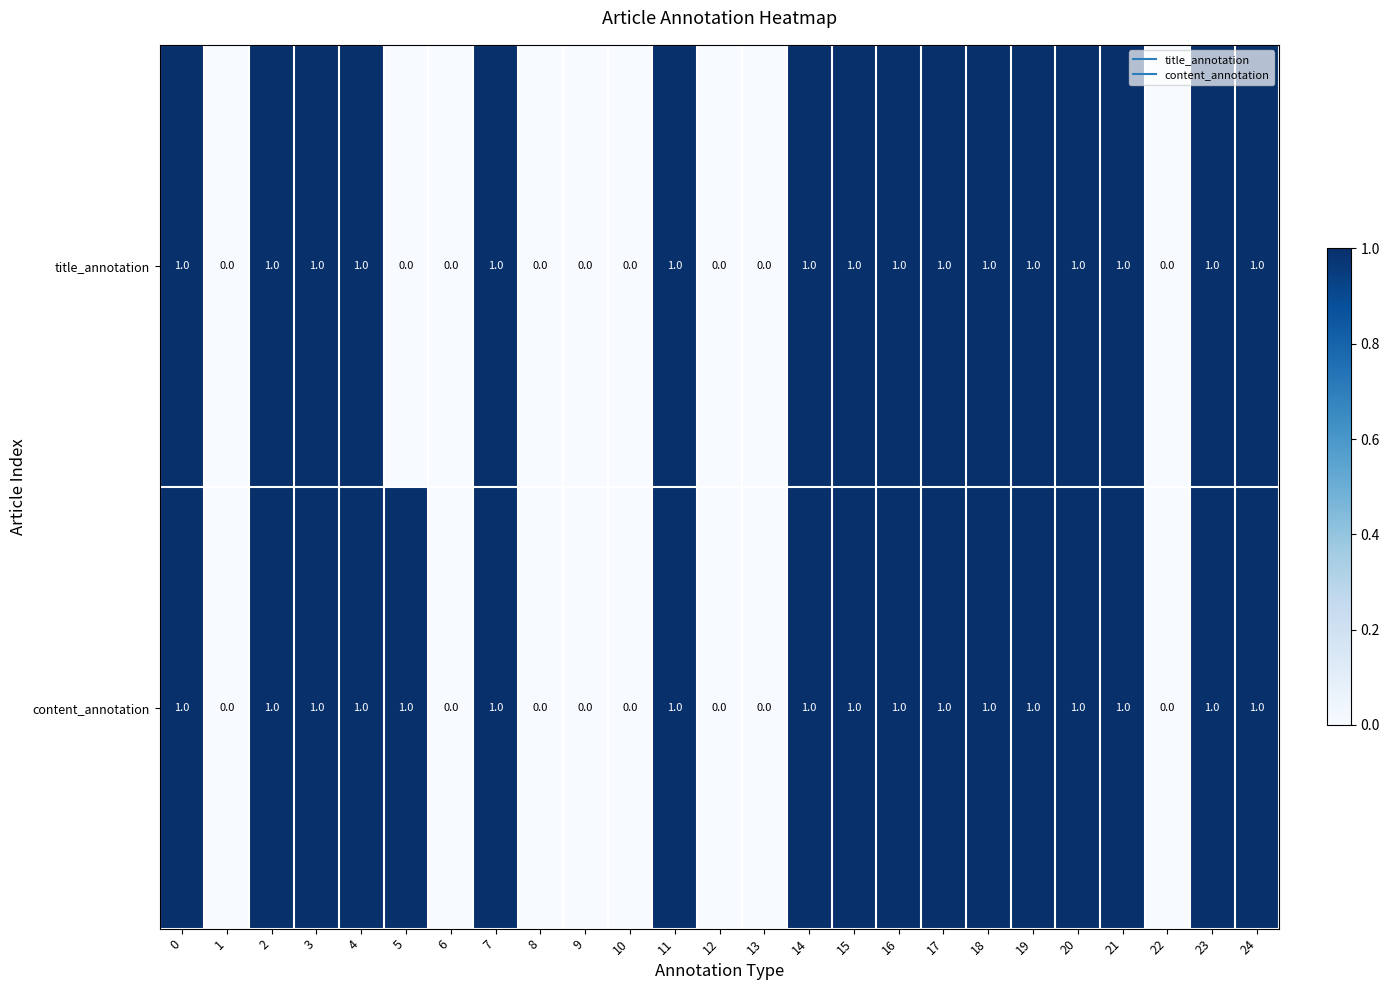

Is the value of title_annotation at 7 greater than the value of content_annotation at 6?

Yes